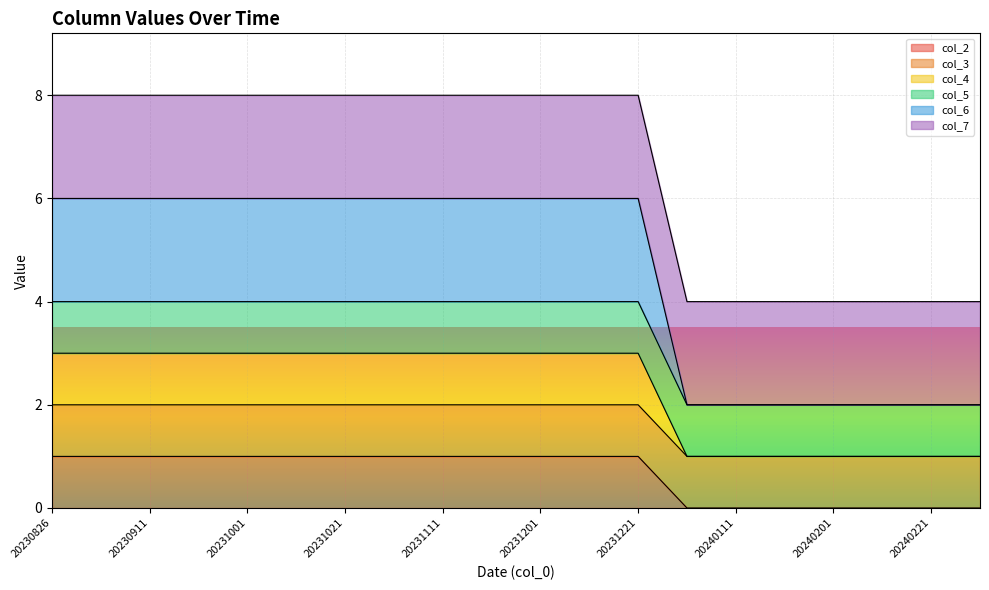

True or false: col_4 and col_6 intersect in this chart.

False